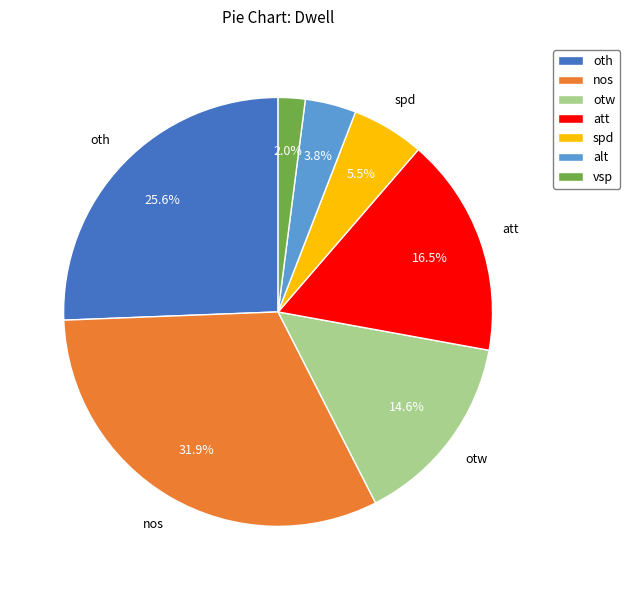

To the nearest percent, what percentage of the pie is alt?

4%